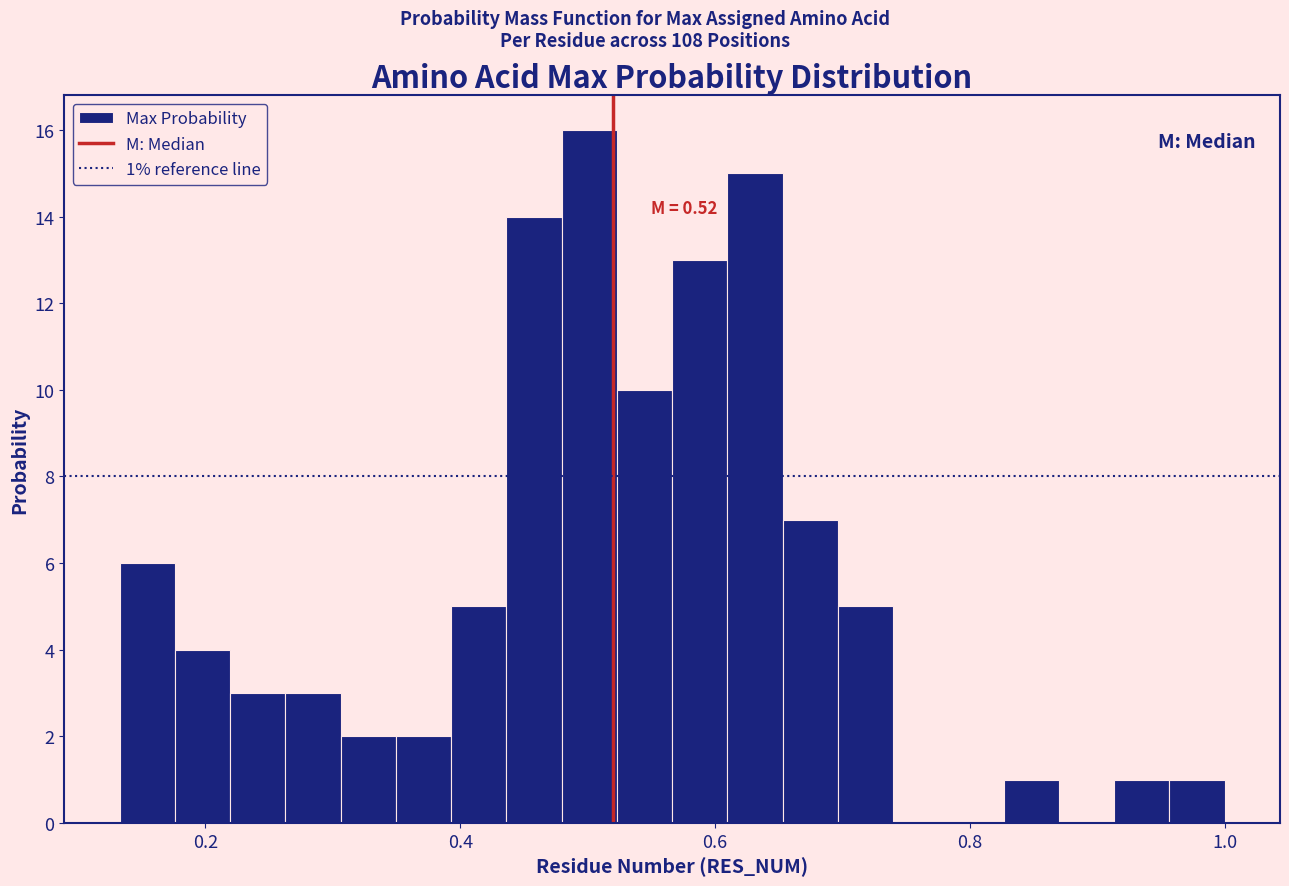

Read against the x-axis, roughly where is the centre of the tallest bar?

0.50